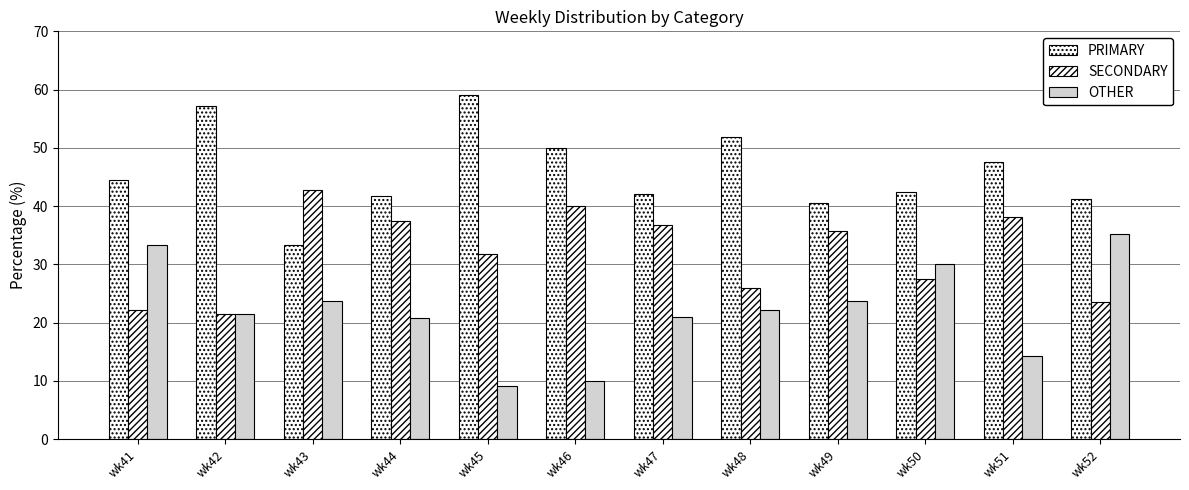

Reading left to right, what are all the values shown in this chart?

PRIMARY: wk41=44.4	wk42=57.1	wk43=33.3	wk44=41.7	wk45=59.1	wk46=50.0	wk47=42.1	wk48=51.9	wk49=40.5	wk50=42.5	wk51=47.6	wk52=41.2
SECONDARY: wk41=22.2	wk42=21.4	wk43=42.9	wk44=37.5	wk45=31.8	wk46=40.0	wk47=36.8	wk48=25.9	wk49=35.7	wk50=27.5	wk51=38.1	wk52=23.5
OTHER: wk41=33.3	wk42=21.4	wk43=23.8	wk44=20.8	wk45=9.1	wk46=10.0	wk47=21.1	wk48=22.2	wk49=23.8	wk50=30.0	wk51=14.3	wk52=35.3